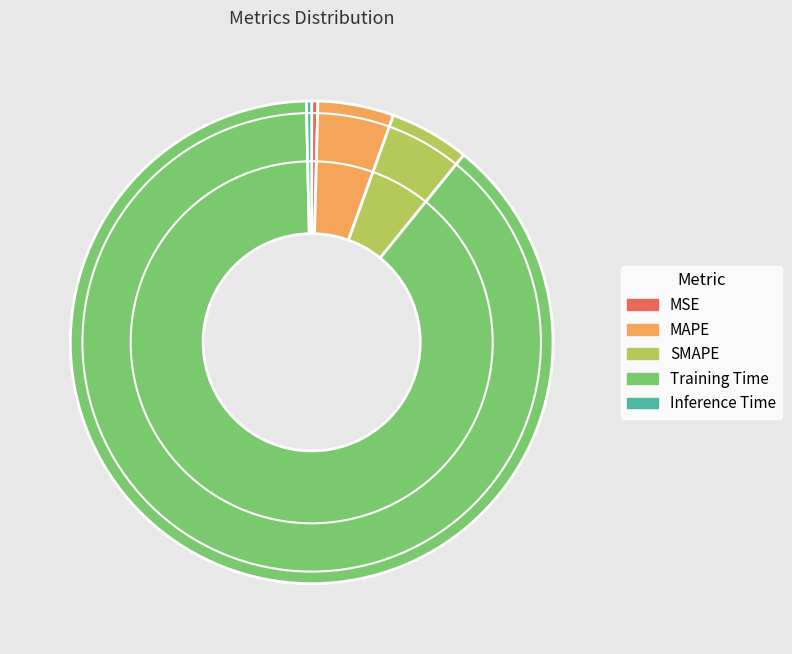

Is the sum of MSE and SMAPE greater than half?

No